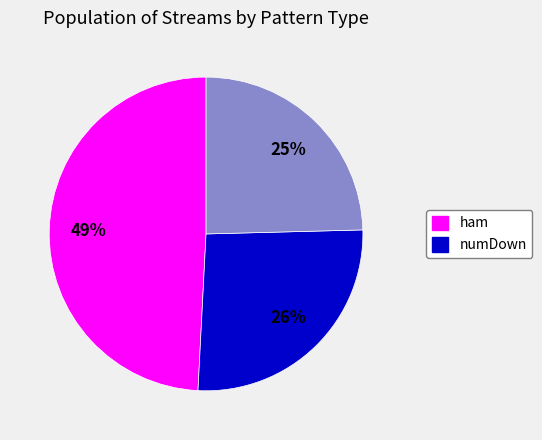

Is there a majority slice in this chart?

No